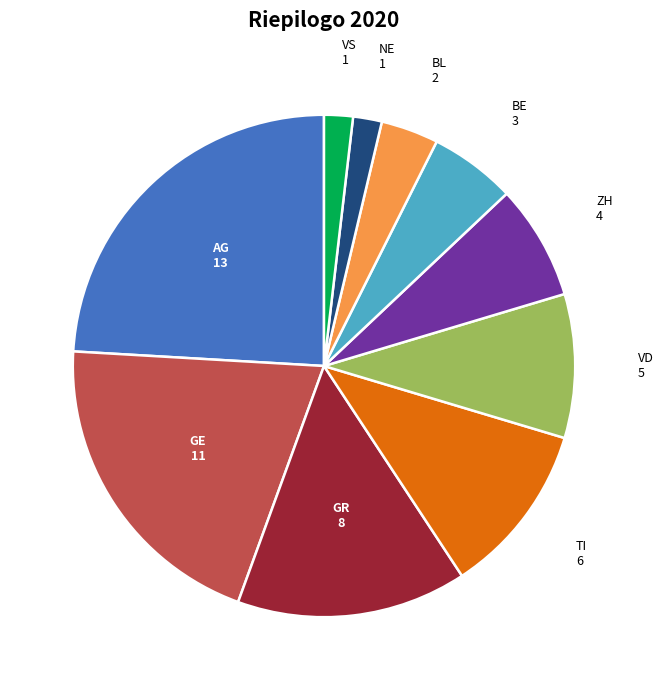

Is there any slice that represents more than half of the pie?

No